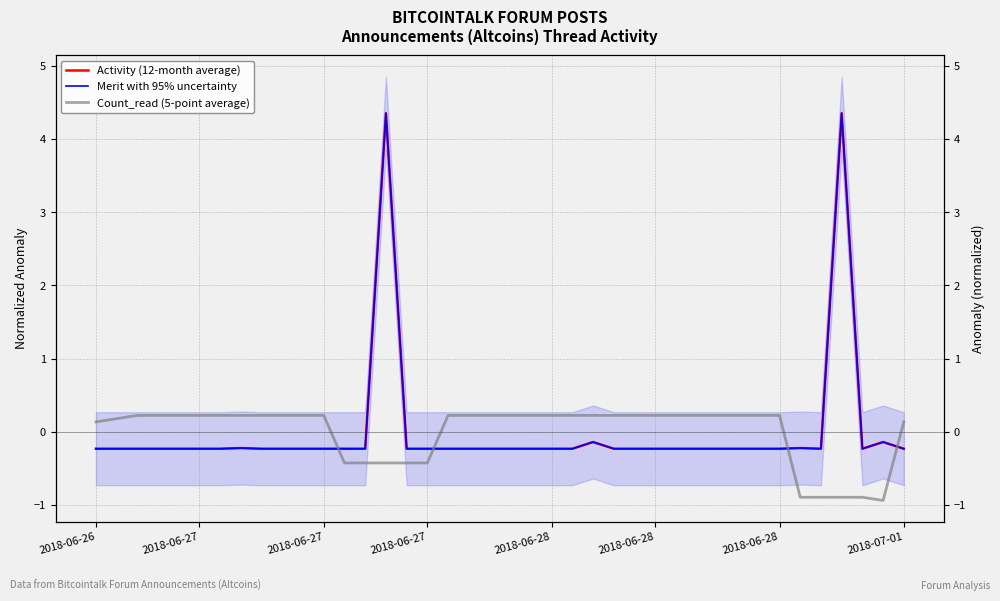

In Merit with 95% uncertainty, how many points are higher than both neighbors (excluding endpoints)?

6